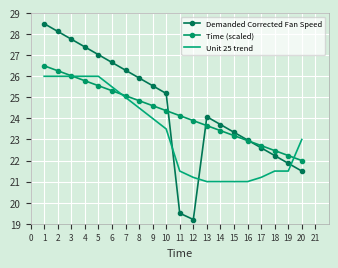

How many values in the Demanded Corrected Fan Speed series are below 25?

10